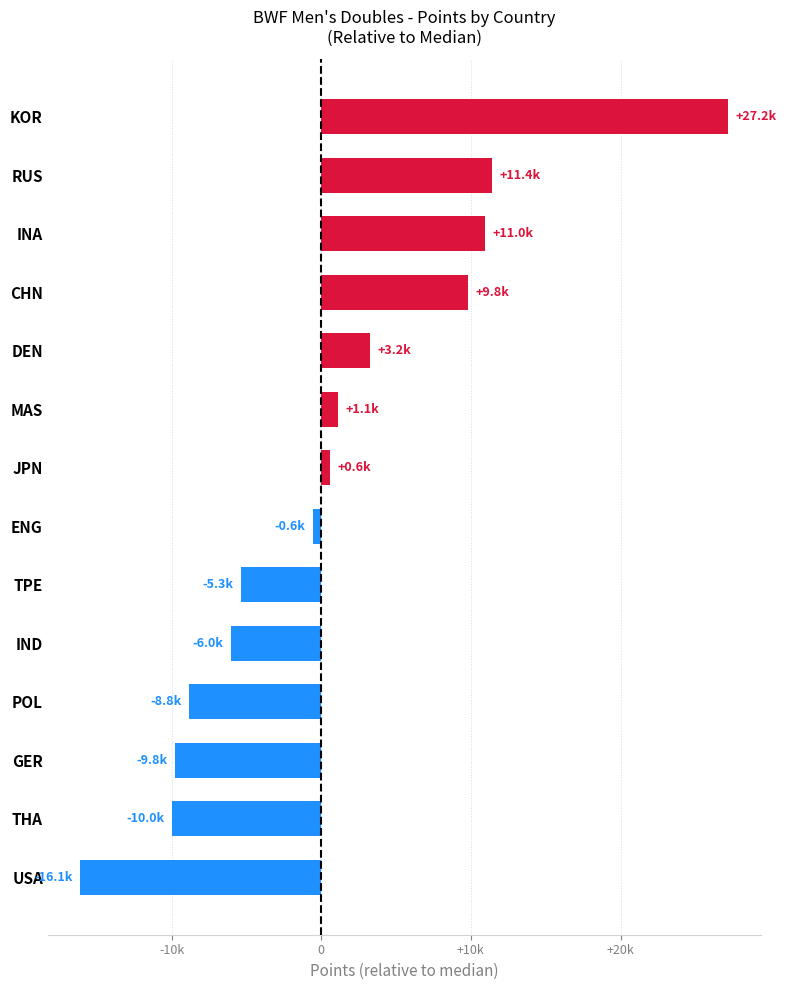

Are the bars horizontal?

Yes